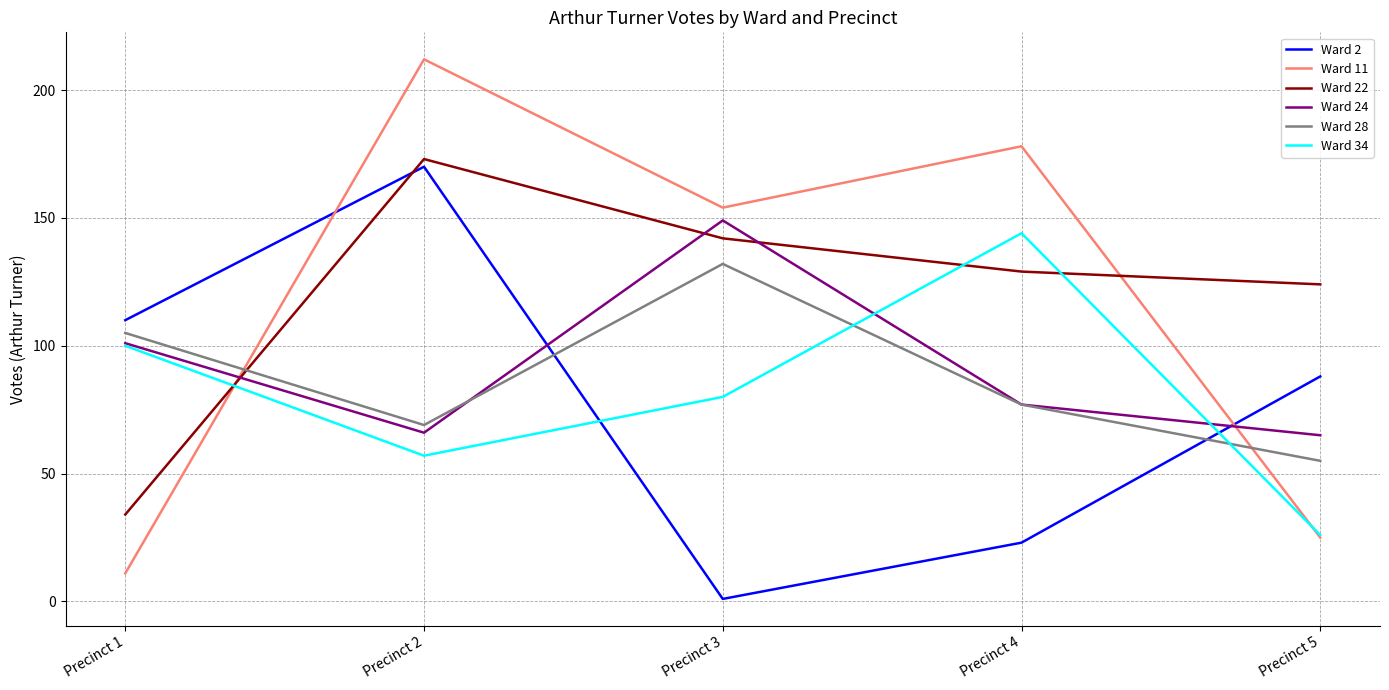

Reading left to right, list all the values displayed in this chart.

Ward 2: 110	170	1	23	88
Ward 11: 11	212	154	178	25
Ward 22: 34	173	142	129	124
Ward 24: 101	66	149	77	65
Ward 28: 105	69	132	77	55
Ward 34: 100	57	80	144	26